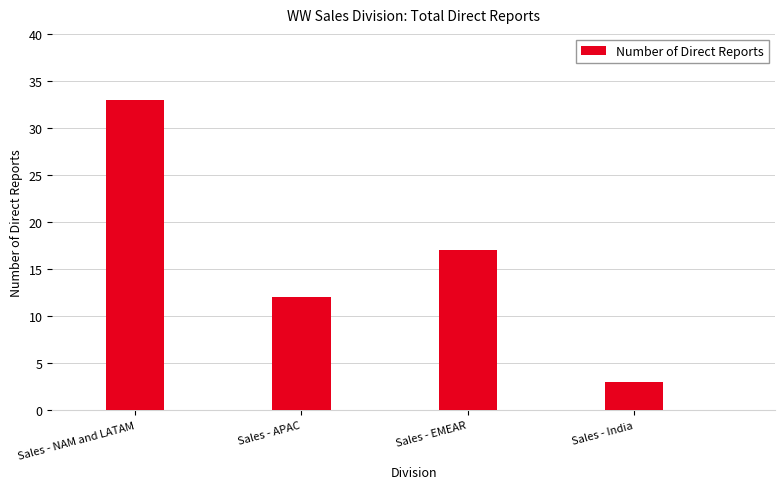

Rank the categories by value from lowest to highest.

Sales - India, Sales - APAC, Sales - EMEAR, Sales - NAM and LATAM